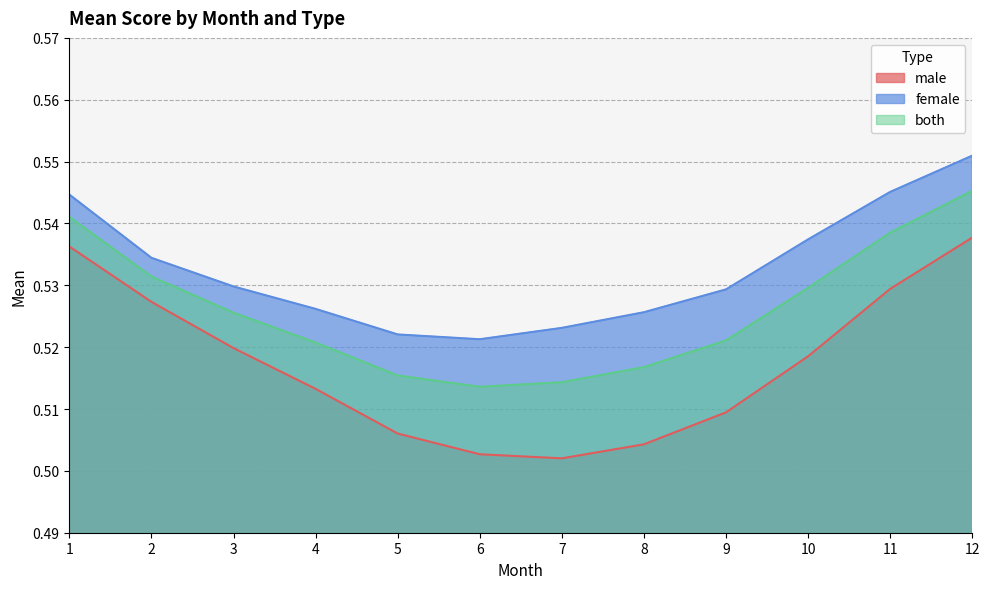

What is the smallest value displayed?

0.5